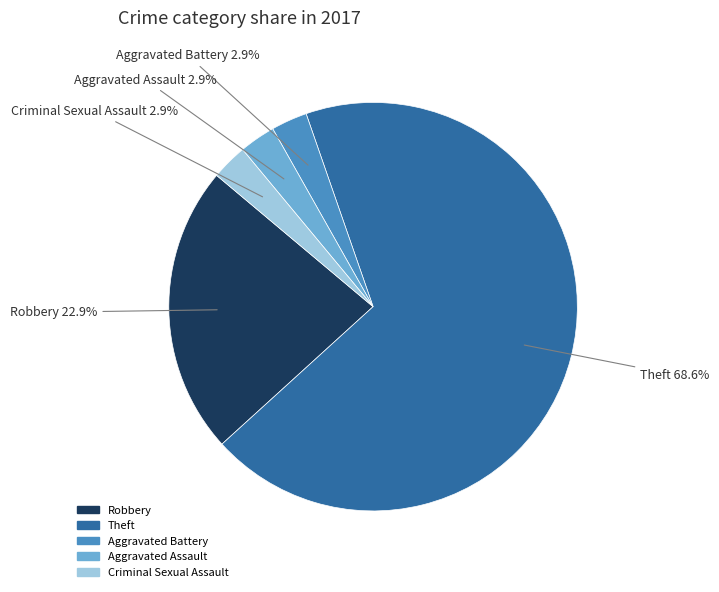

Is there a majority slice in this chart?

Yes